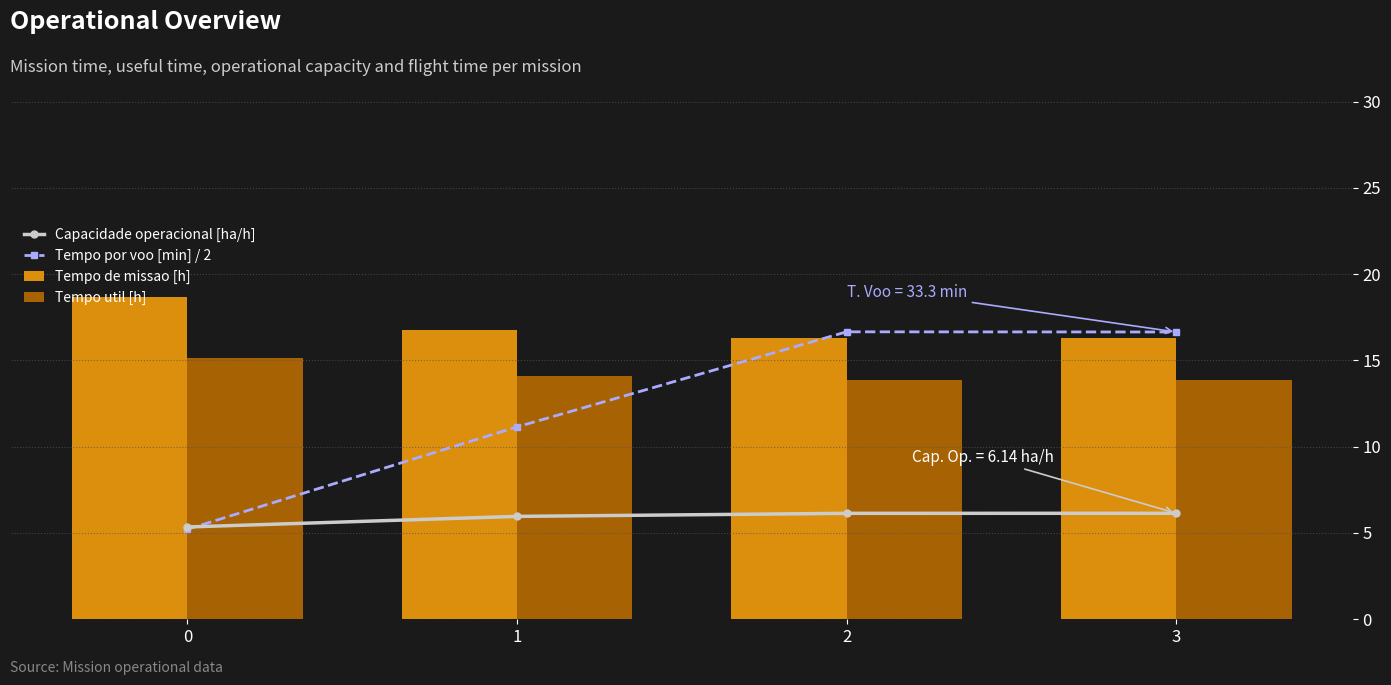

At how many categories does at least one series exceed 6?

4